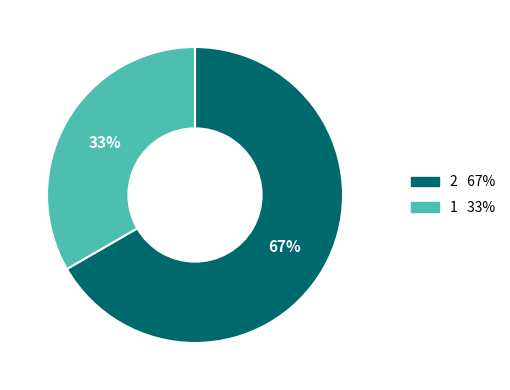

Rank the categories by value from lowest to highest.

1, 2